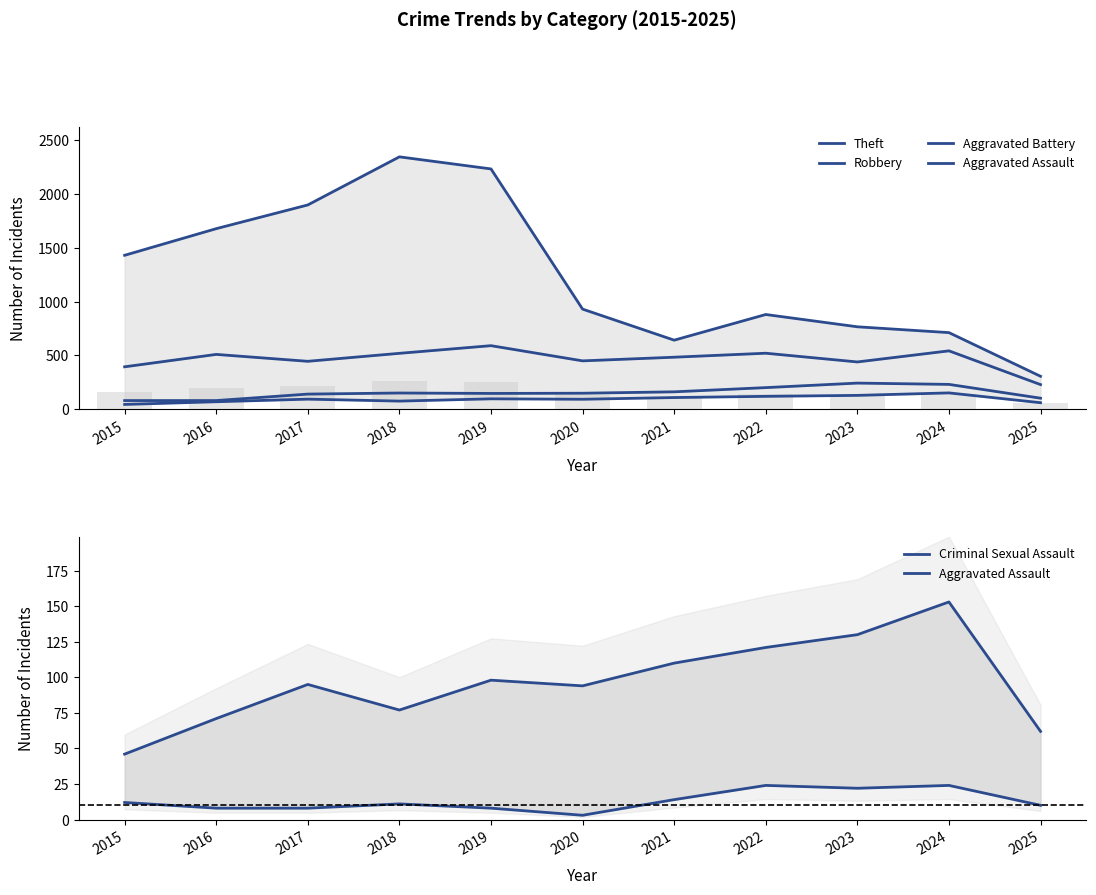

What is the average value of the Aggravated Battery series?

155